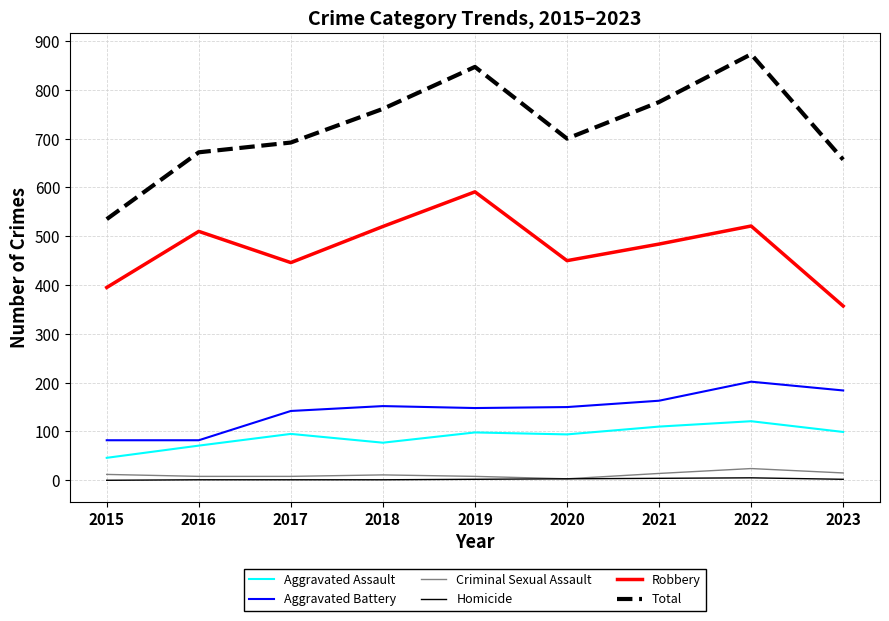

What is the spread (max minus min) of values at 2018?

760